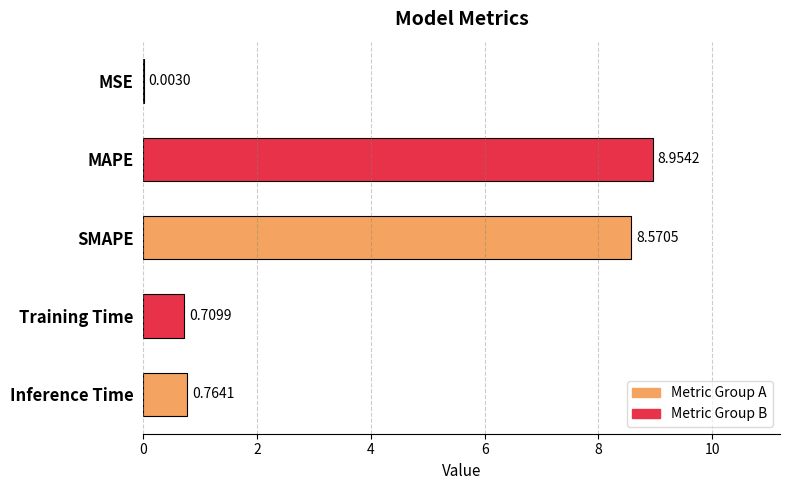

What is the sum of all values?

19.0